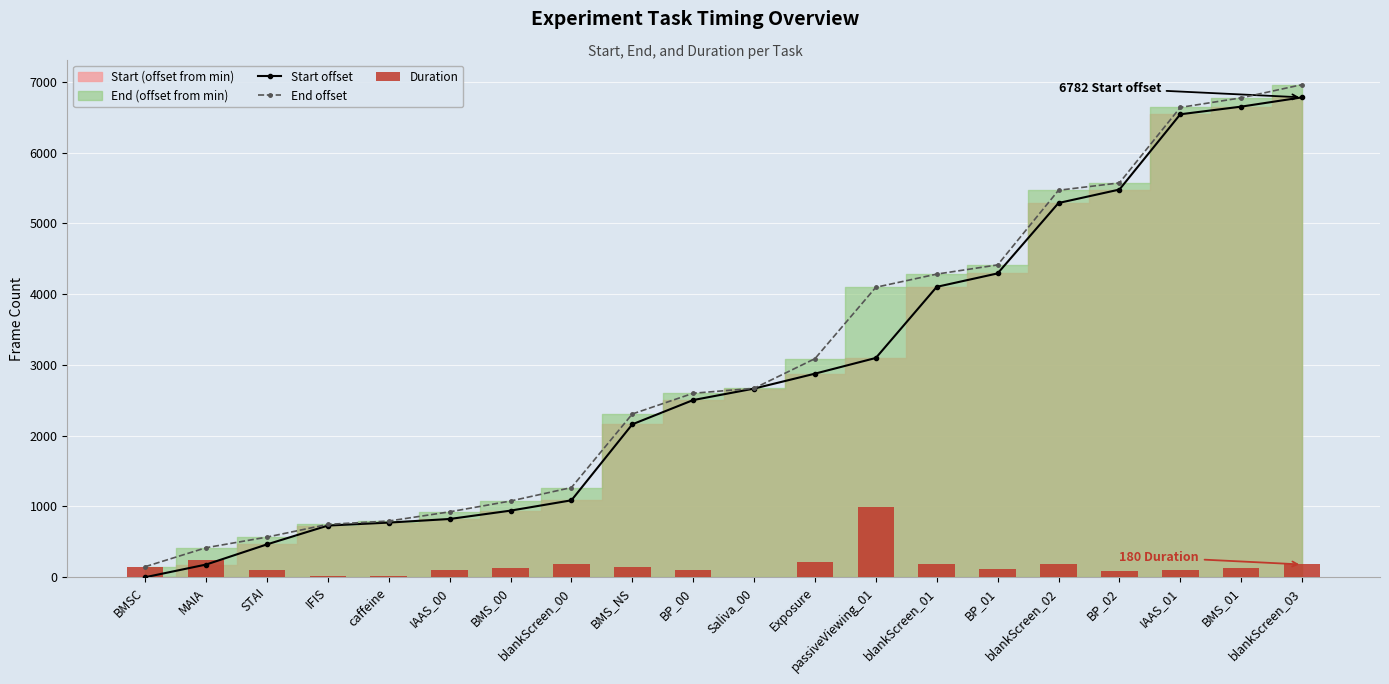

What is the difference between the maximum and second lowest values in the End offset series?

6545